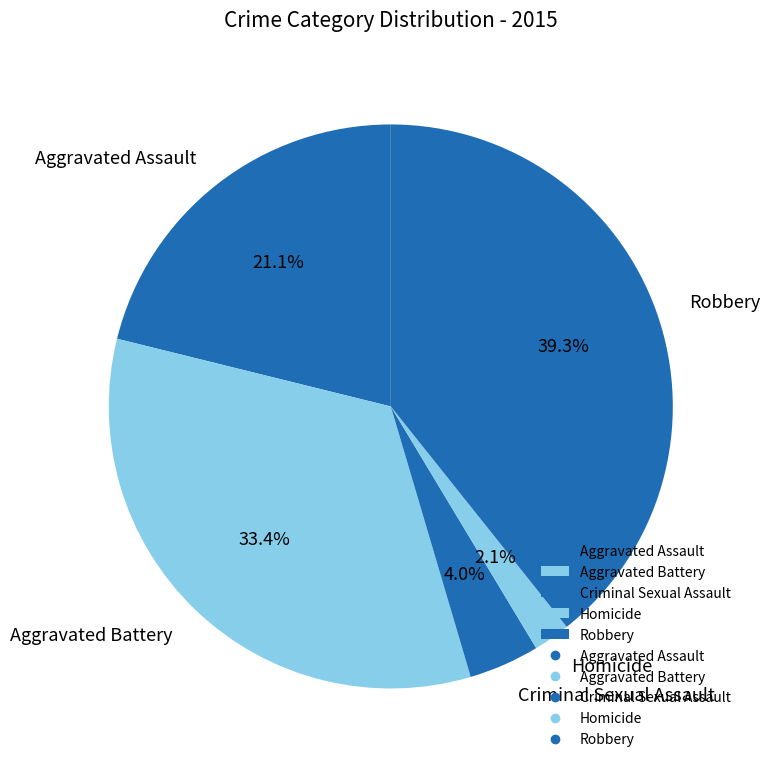

Does Homicide represent more than half of the total?

No